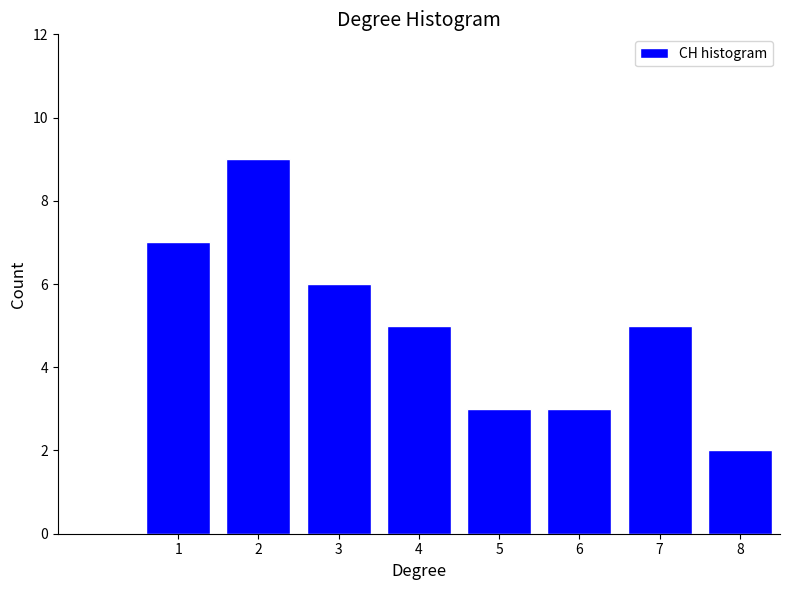

Reading left to right, list every bar in this chart as the range it spans on the x-axis followed by its height. The values are not printed on the chart, so give them approximately, as read against the axis.

0.5 to 1.5: 7
1.5 to 2.5: 9
2.5 to 3.5: 6
3.5 to 4.5: 5
4.5 to 5.5: 3
5.5 to 6.5: 3
6.5 to 7.5: 5
7.5 to 8.5: 2